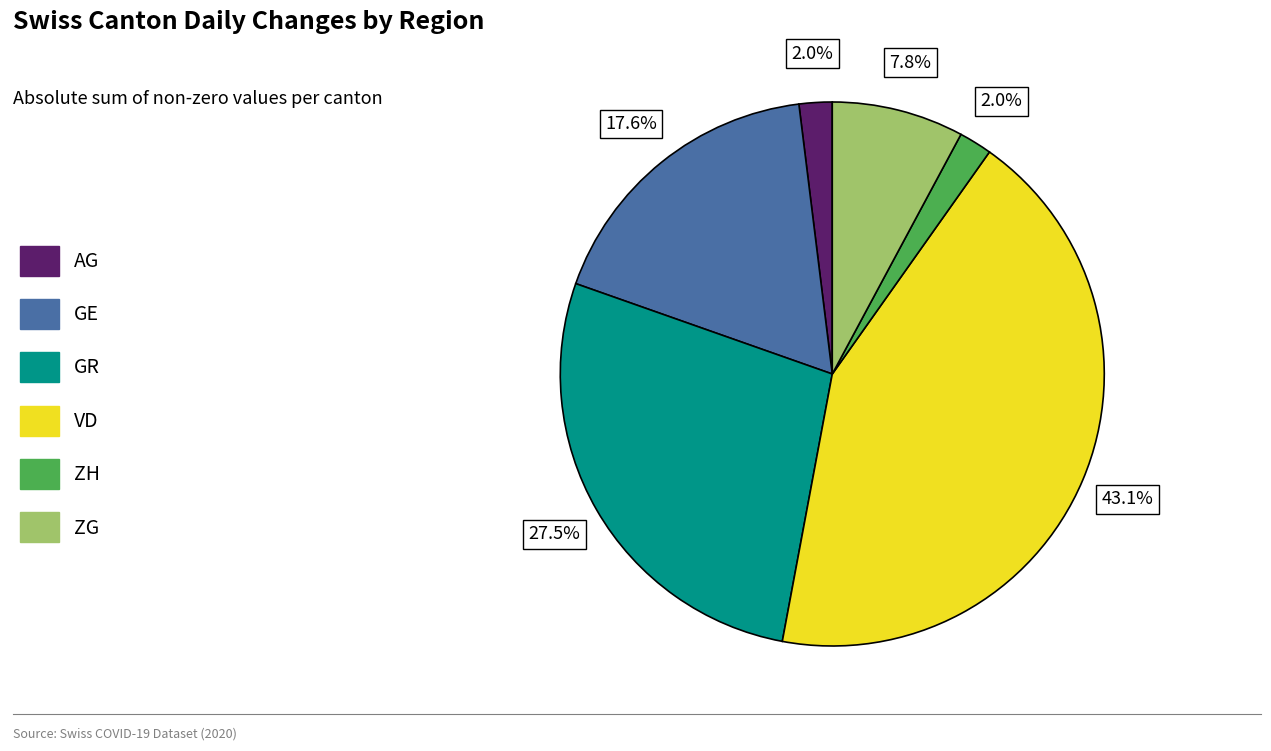

Which category has the biggest portion of the pie?

VD